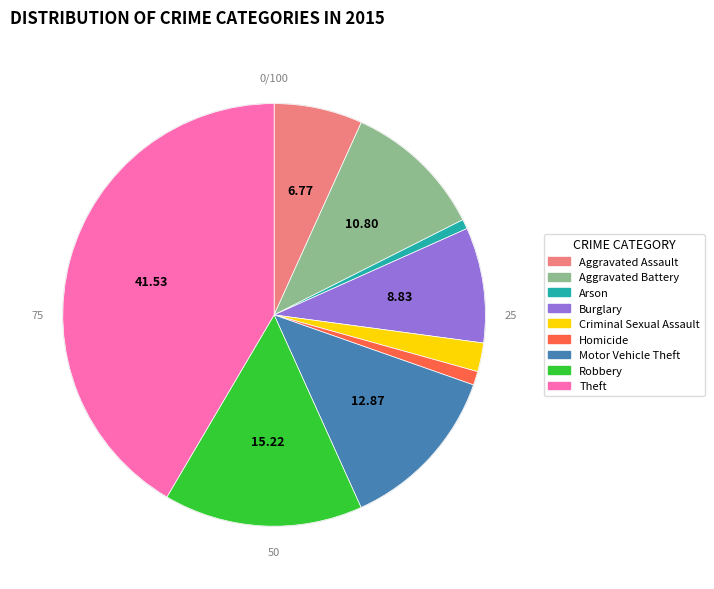

What is the largest slice in the pie chart?

Theft